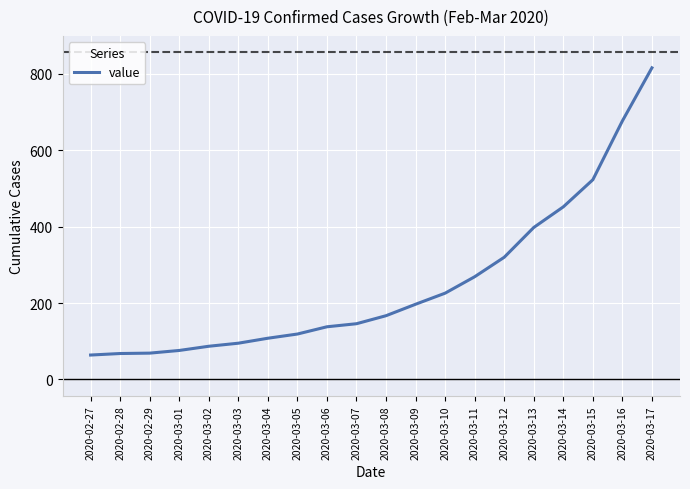

At which label is the value closest to 440?

2020-03-14